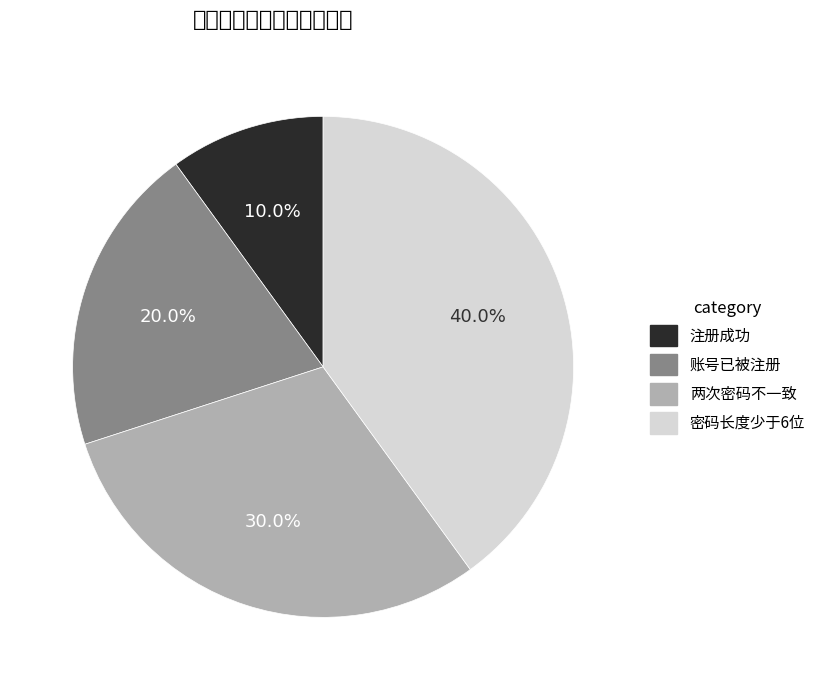

Is there any slice that represents more than half of the pie?

No